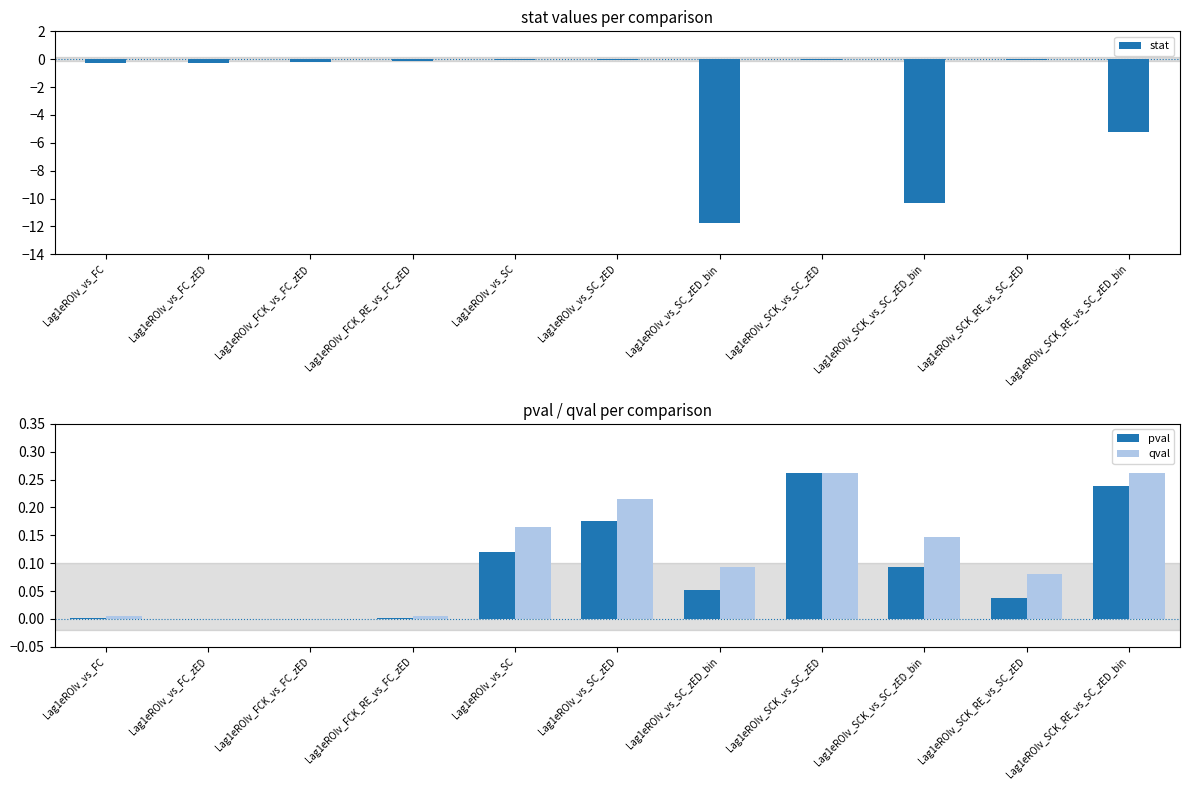

What is the sum of all pval values?

1.0